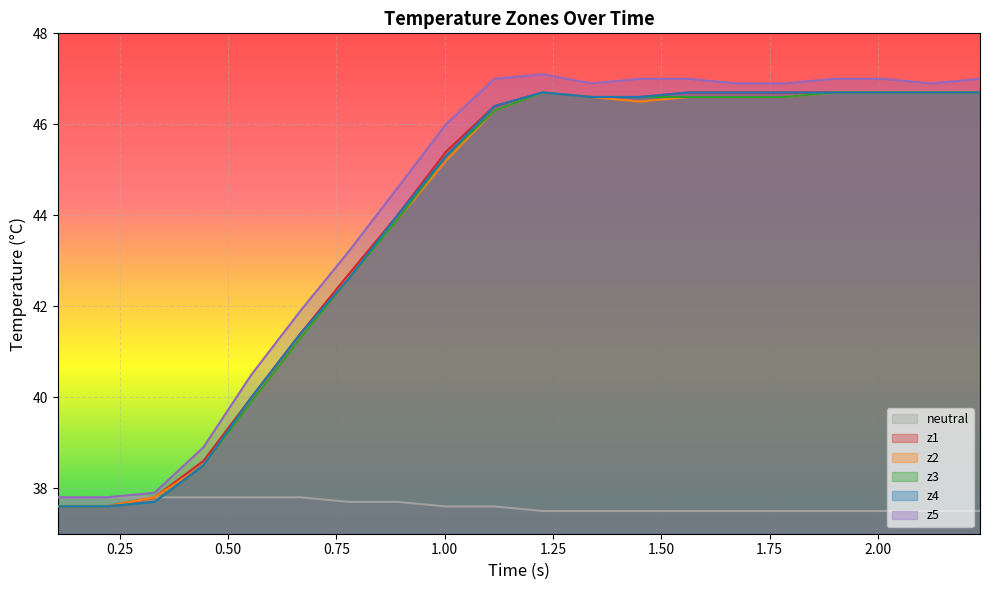

Which series has the largest range (max minus min)?

z5